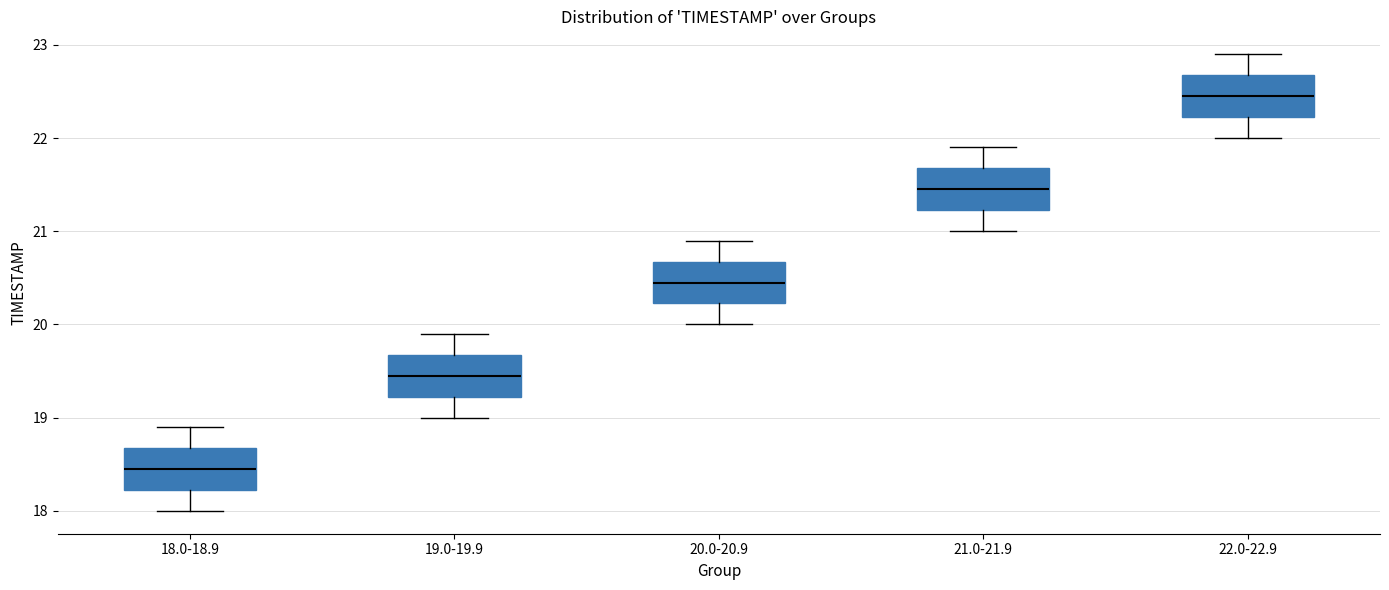

Which box has the lowest median line?

18.0-18.9